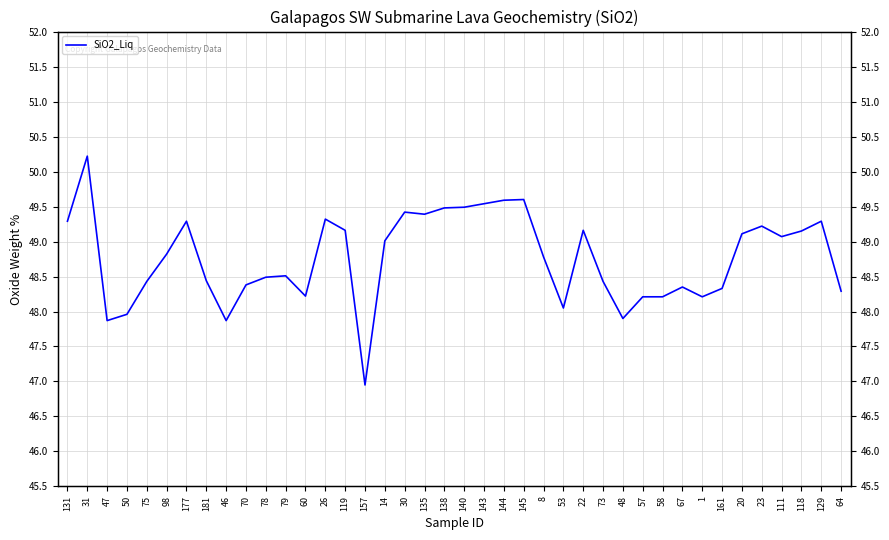

Approximately how many times larger is the value at 22 compared to 138?

1.0